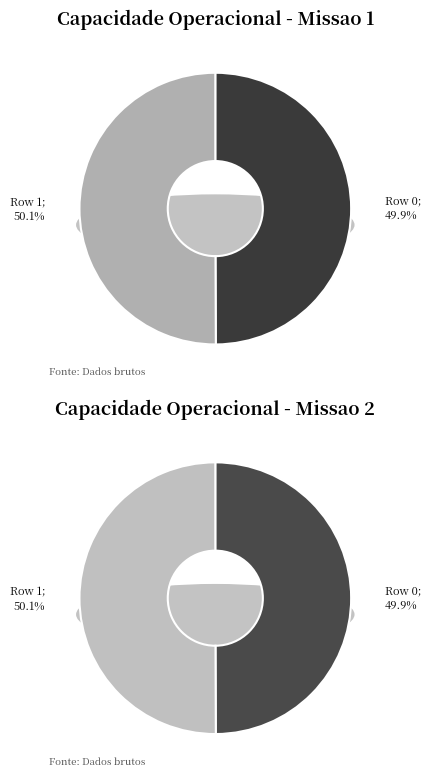

The Row 1 slice represents 50% of the pie. True or false?

True